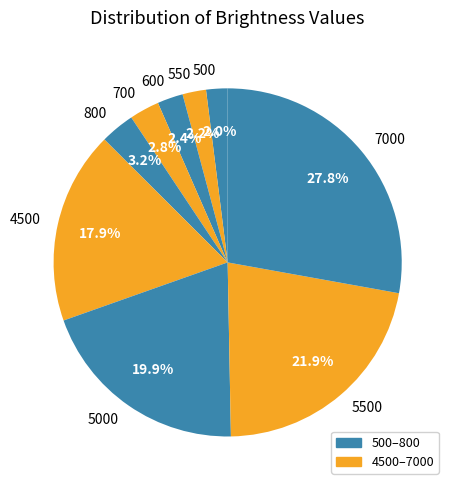

What is the largest slice in the pie chart?

7000